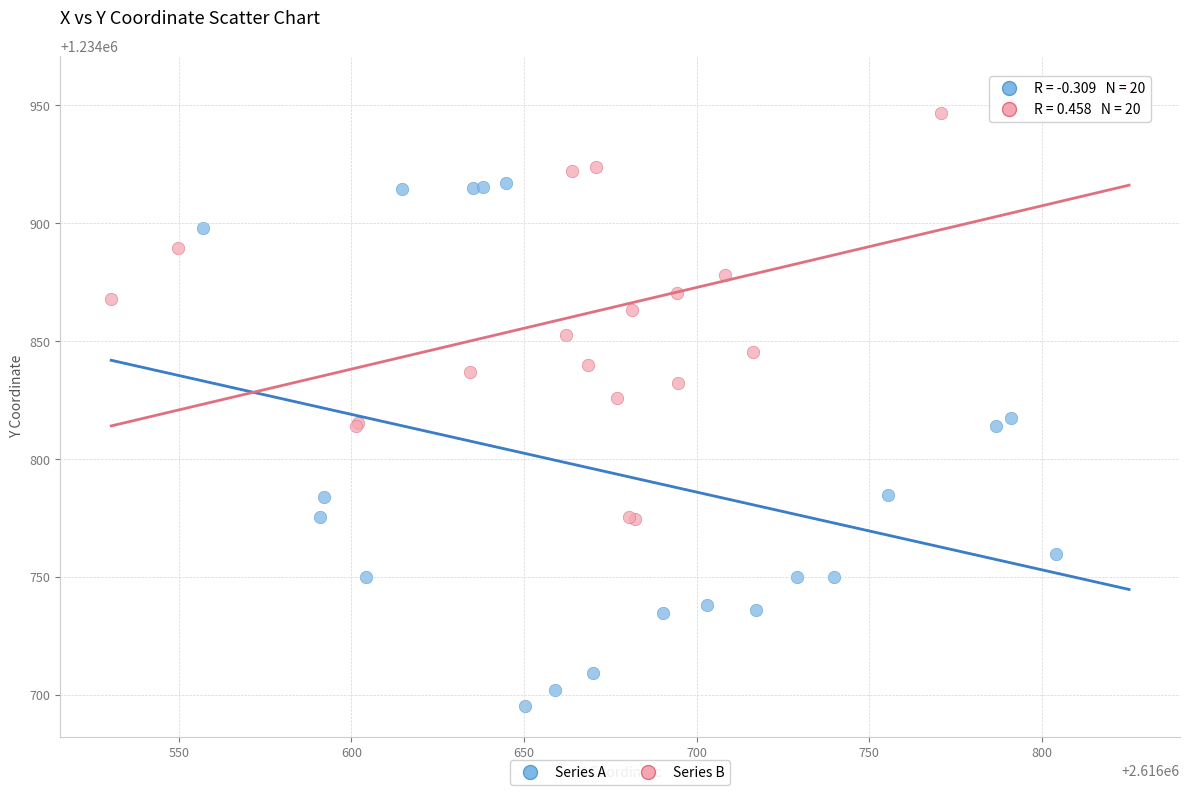

Which series has the widest spread of Y values?

Series A